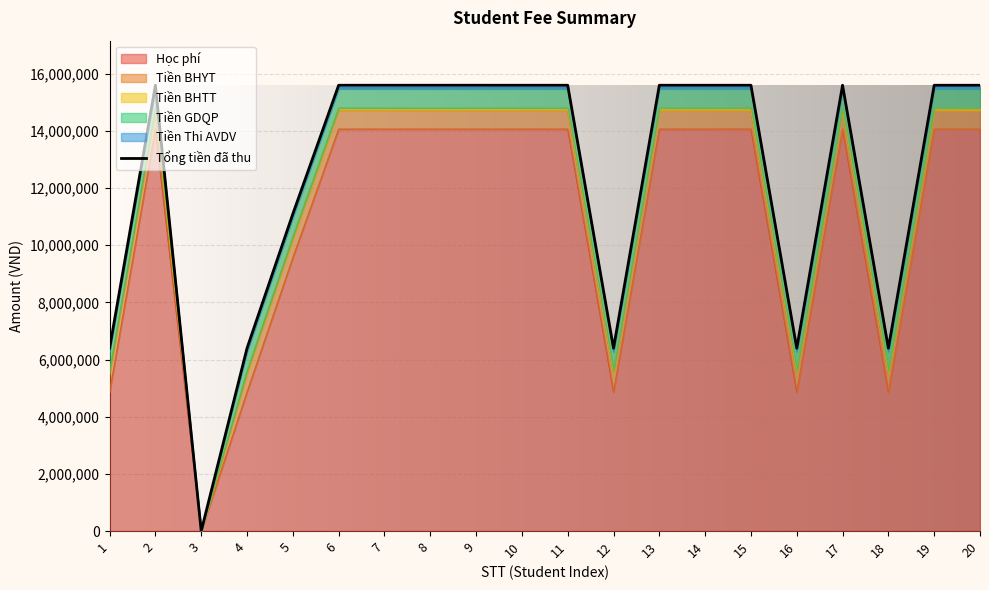

Approximately how many times larger is the value at 5 compared to 20?

0.7